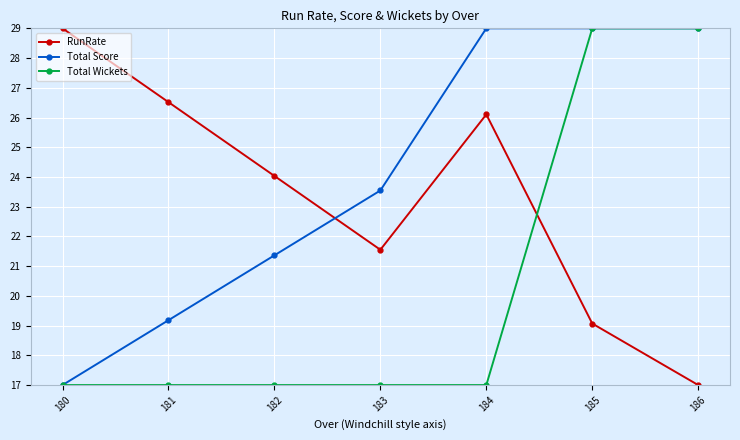

Rank the series at 184 from highest to lowest value.

Total Score, RunRate, Total Wickets